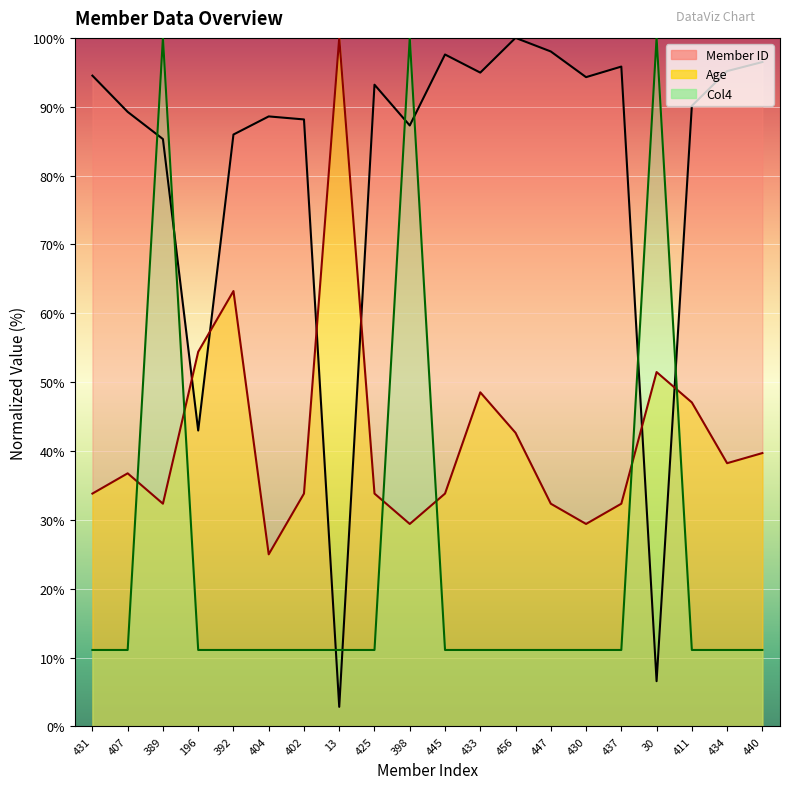

The Col4 series shows 100.0 at 30. True or false?

True